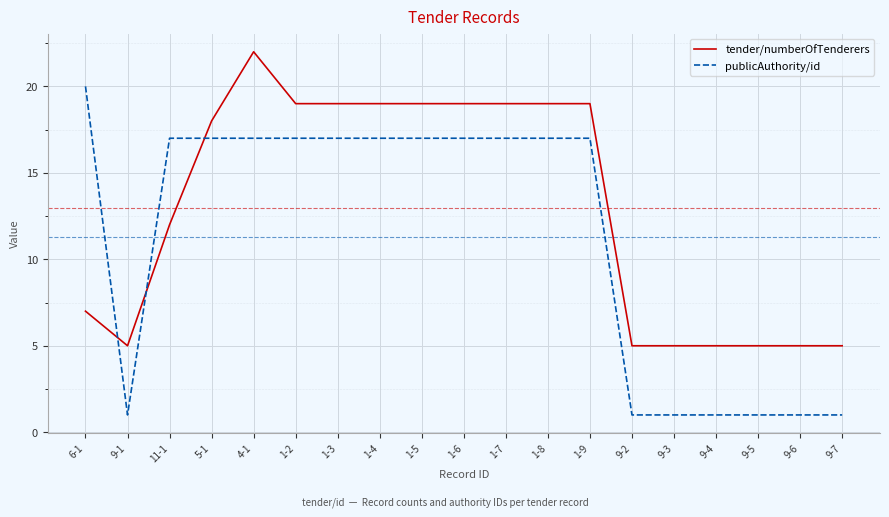

What is the maximum value for publicAuthority/id?

20